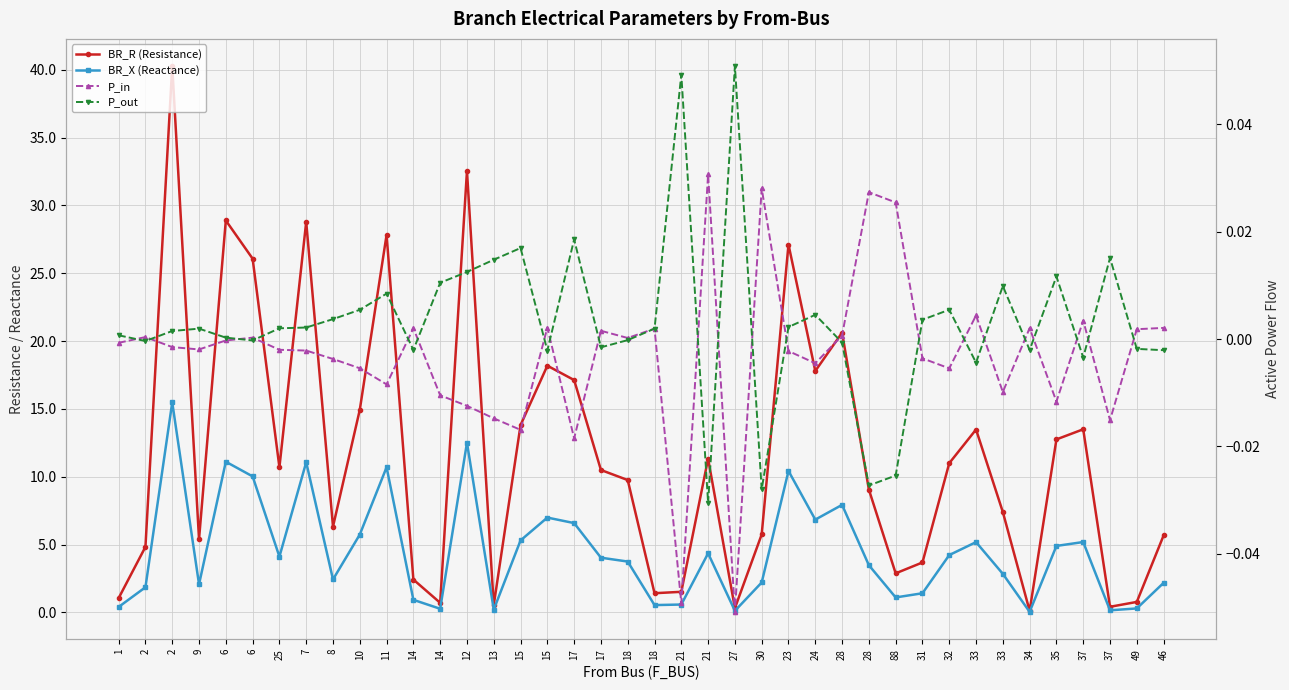

Reading right to left, list all the values displayed in this chart.

BR_R (Resistance): 5.7	0.8	0.4	13.5	12.8	0.1	7.4	13.5	11.0	3.7	2.9	9.1	20.6	17.8	27.1	5.8	0.3	11.3	1.5	1.4	9.8	10.5	17.1	18.2	13.8	0.6	32.5	0.7	2.4	27.8	14.9	6.3	28.8	10.7	26.1	28.9	5.4	40.3	4.8	1.1
BR_X (Reactance): 2.2	0.3	0.2	5.2	4.9	0.0	2.8	5.2	4.2	1.4	1.1	3.5	7.9	6.8	10.4	2.2	0.1	4.4	0.6	0.5	3.8	4.0	6.6	7.0	5.3	0.2	12.5	0.3	0.9	10.7	5.7	2.4	11.1	4.1	10.0	11.1	2.1	15.5	1.9	0.4
P_in: 0.0	0.0	-0.0	0.0	-0.0	0.0	-0.0	0.0	-0.0	-0.0	0.0	0.0	0.0	-0.0	-0.0	0.0	-0.1	0.0	-0.0	0.0	0.0	0.0	-0.0	0.0	-0.0	-0.0	-0.0	-0.0	0.0	-0.0	-0.0	-0.0	-0.0	-0.0	0.0	-0.0	-0.0	-0.0	0.0	-0.0
P_out: -0.0	-0.0	0.0	-0.0	0.0	-0.0	0.0	-0.0	0.0	0.0	-0.0	-0.0	-0.0	0.0	0.0	-0.0	0.1	-0.0	0.0	0.0	-0.0	-0.0	0.0	-0.0	0.0	0.0	0.0	0.0	-0.0	0.0	0.0	0.0	0.0	0.0	-0.0	0.0	0.0	0.0	-0.0	0.0